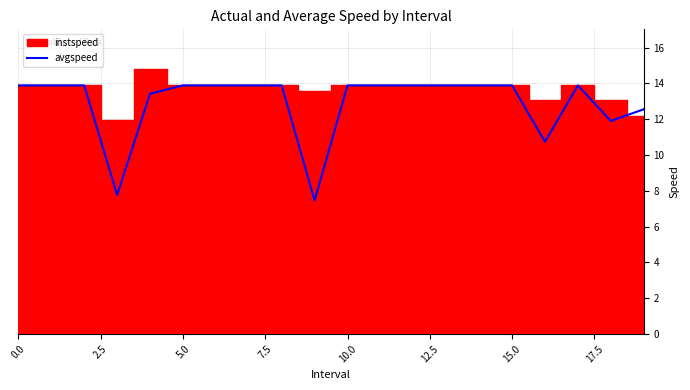

What is the maximum value for avgspeed?

13.9